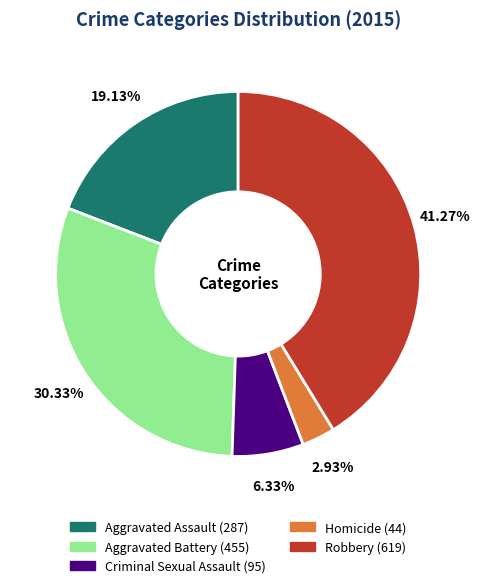

Does Homicide account for over 50% of the chart?

No